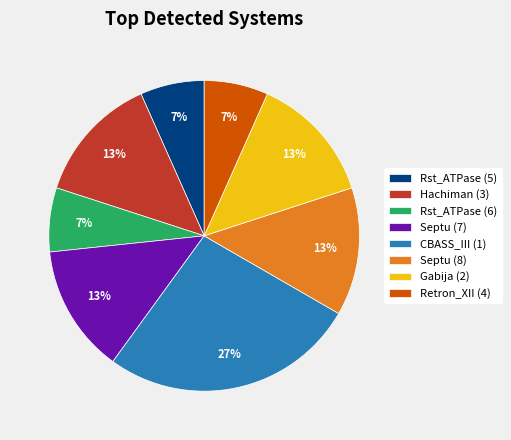

Does Rst_ATPase (6) represent more than half of the total?

No